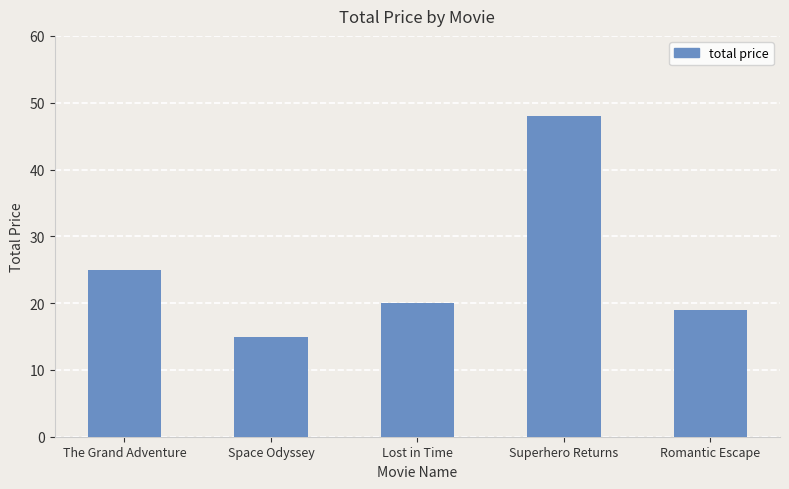

Between Lost in Time and The Grand Adventure, which is larger?

The Grand Adventure